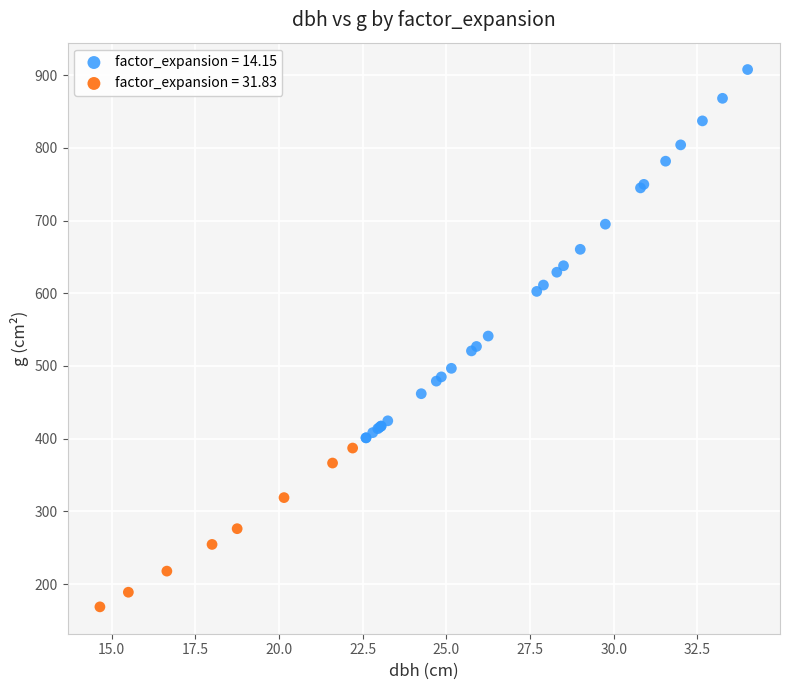

Which series reaches the minimum Y coordinate?

factor_expansion = 31.83